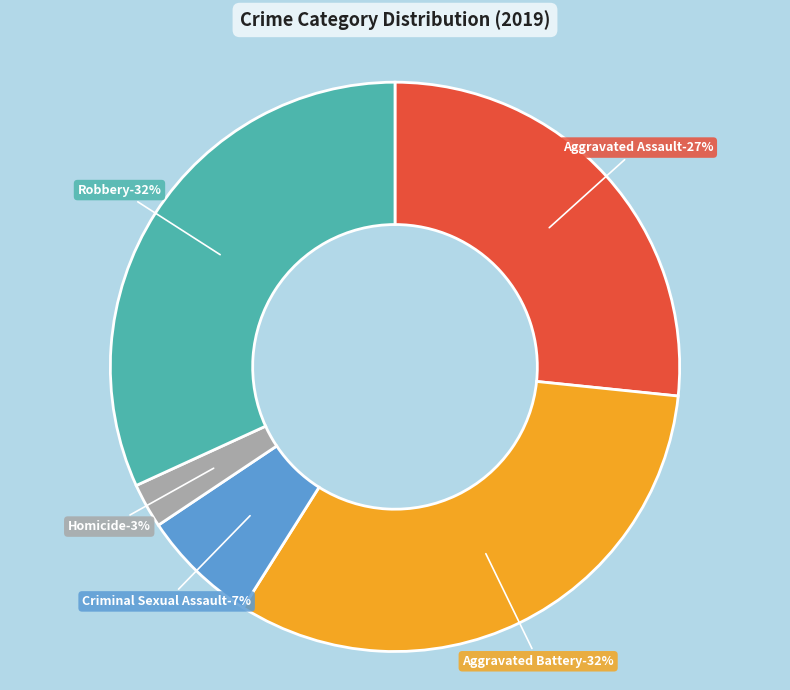

Does Homicide represent more than half of the total?

No